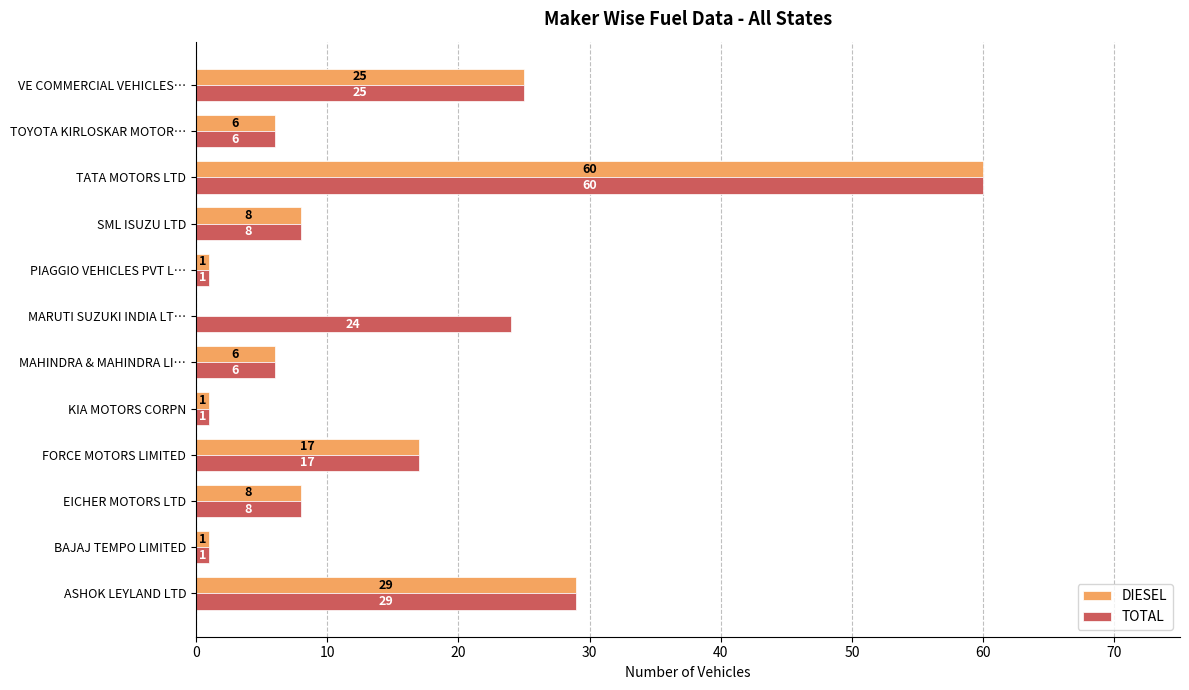

The value of TOTAL at PIAGGIO VEHICLES PVT L… is 1. True or false?

True